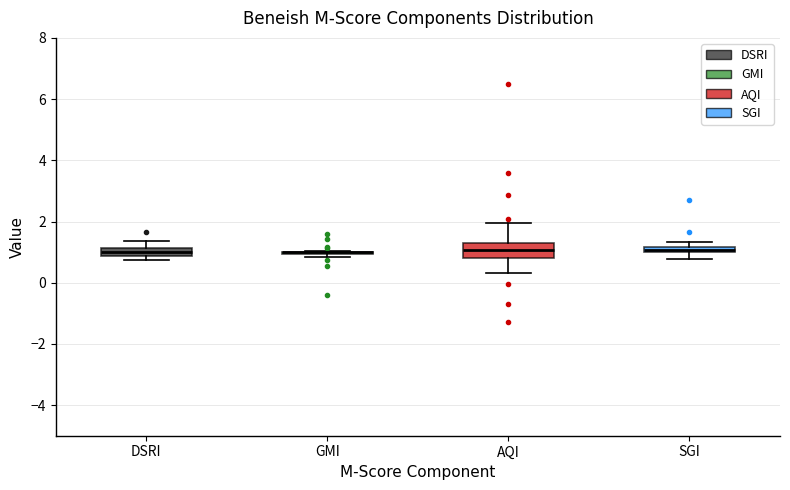

Comparing the boxes themselves (not the whiskers), which one is the tallest?

AQI